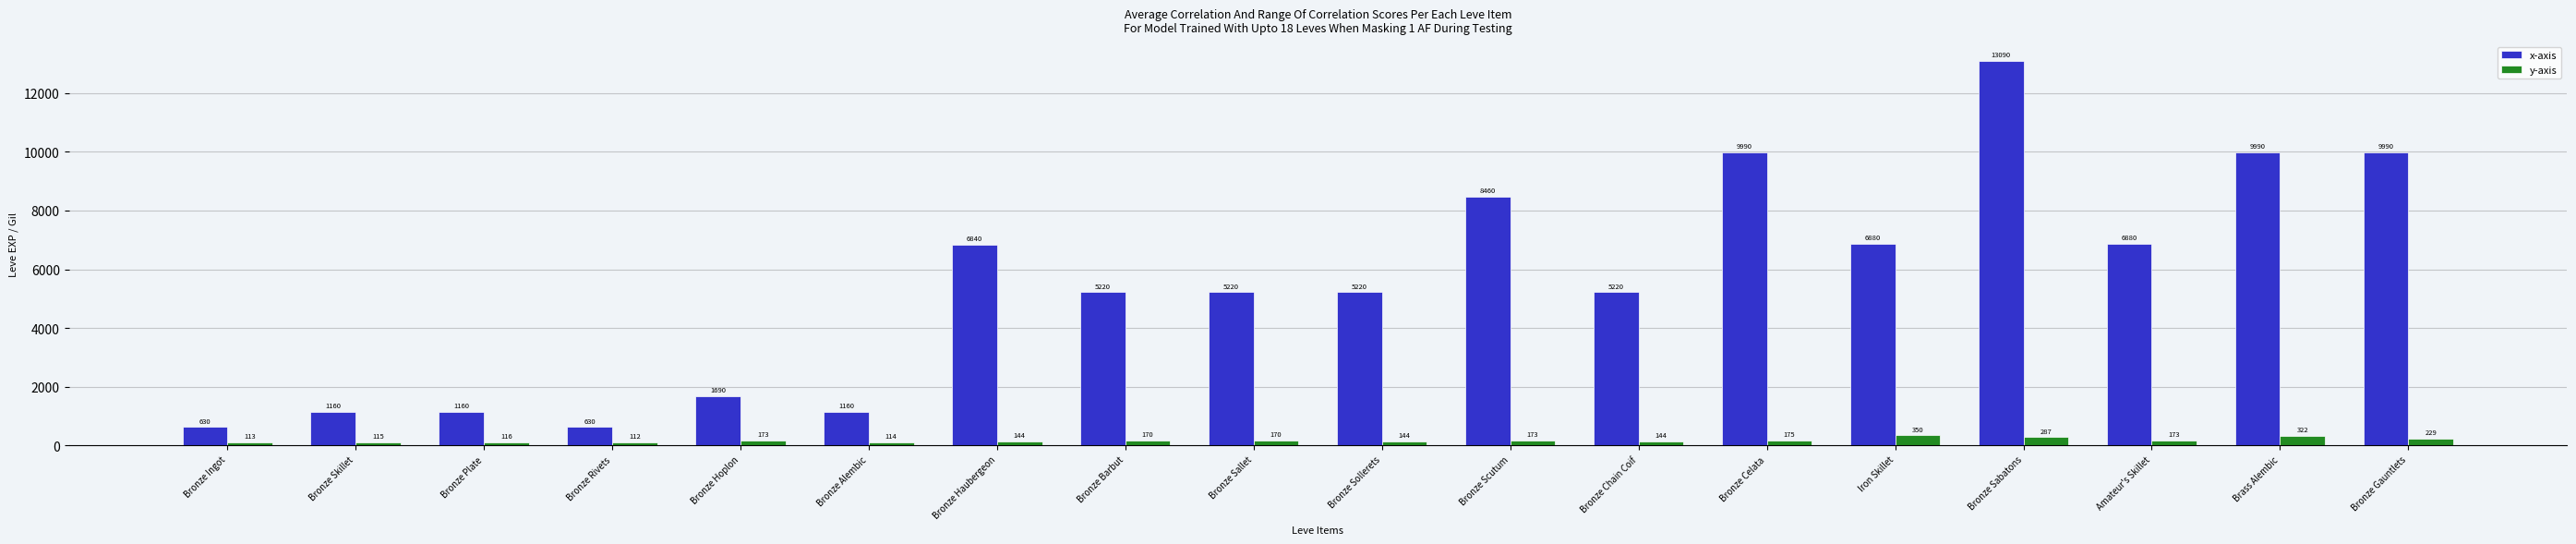

The x-axis series shows 13090 at Bronze Sabatons. True or false?

True